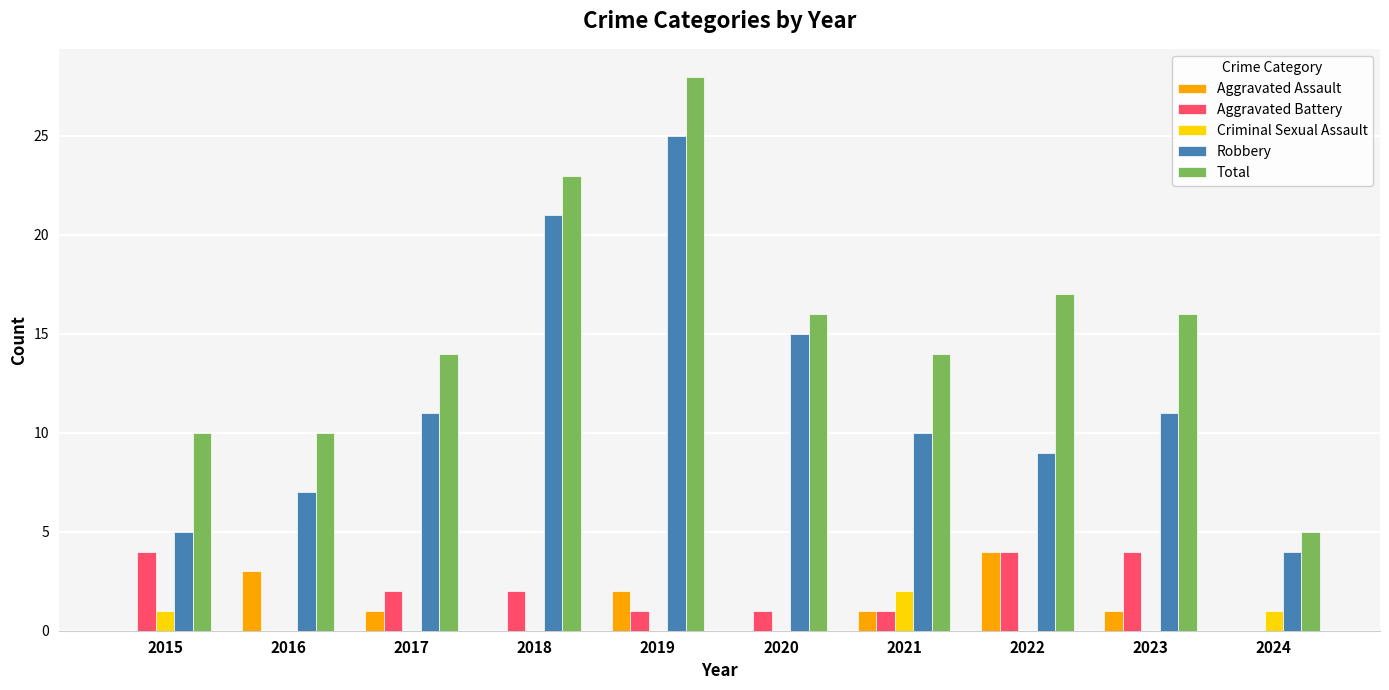

Which series has the largest range (max minus min)?

Total